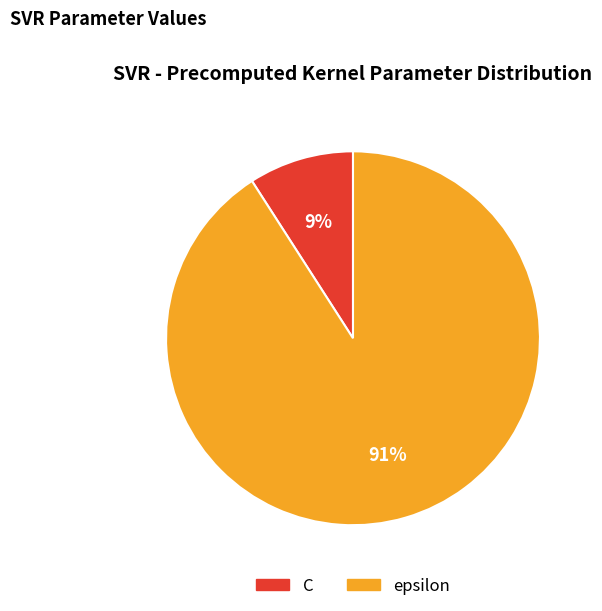

Combined, do C and epsilon account for over 50%?

Yes